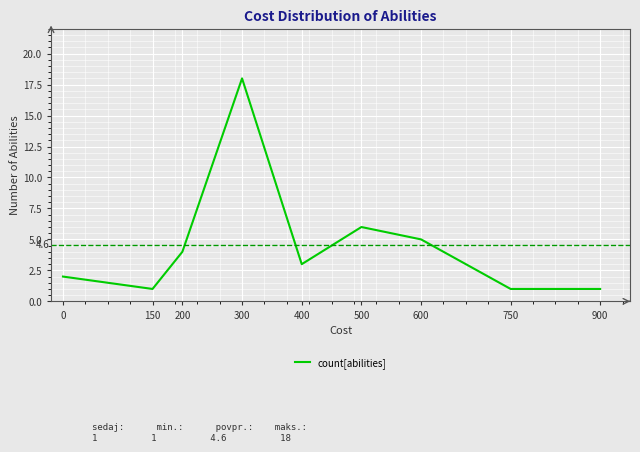

True or false: there are more than 0 points higher than both neighbors.

True